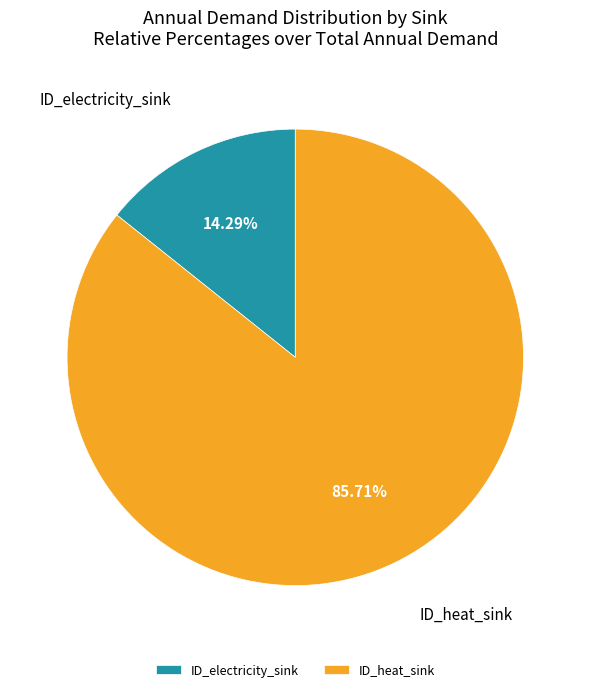

What is the largest slice in the pie chart?

ID_heat_sink